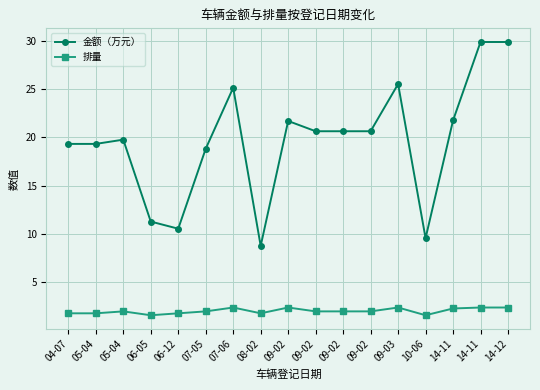

Reading left to right, list all the values displayed in this chart.

金额（万元）: 04-07=19.3	05-04=19.3	05-04=19.8	06-05=11.3	06-12=10.6	07-05=18.8	07-06=25.1	08-02=8.8	09-02=21.7	09-02=20.6	09-02=20.6	09-02=20.6	09-03=25.5	10-06=9.6	14-11=21.8	14-11=29.9	14-12=29.9
排量: 04-07=1.8	05-04=1.8	05-04=2.0	06-05=1.6	06-12=1.8	07-05=2.0	07-06=2.4	08-02=1.8	09-02=2.4	09-02=2.0	09-02=2.0	09-02=2.0	09-03=2.4	10-06=1.6	14-11=2.3	14-11=2.4	14-12=2.4